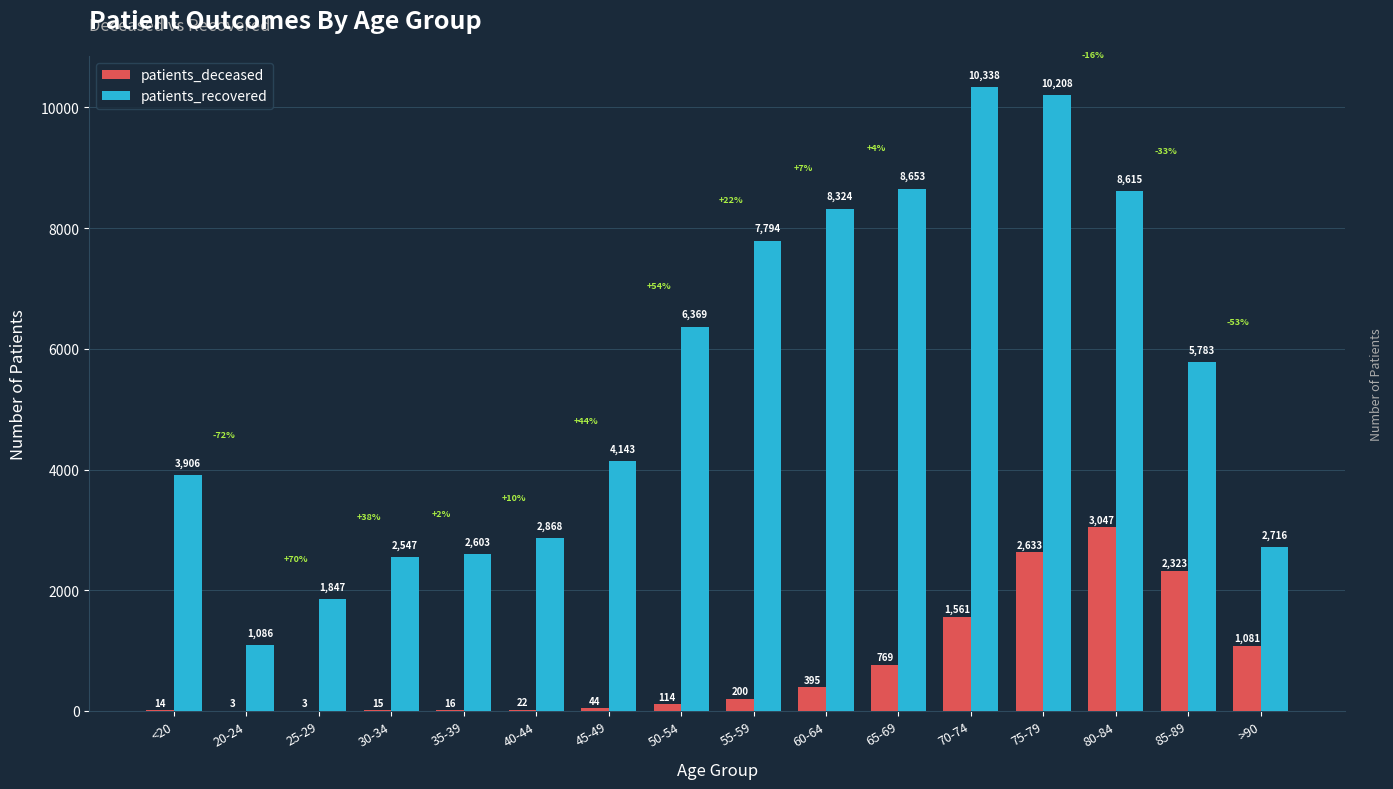

What is the approximate value of patients_deceased at 40-44, to the nearest 10?

20